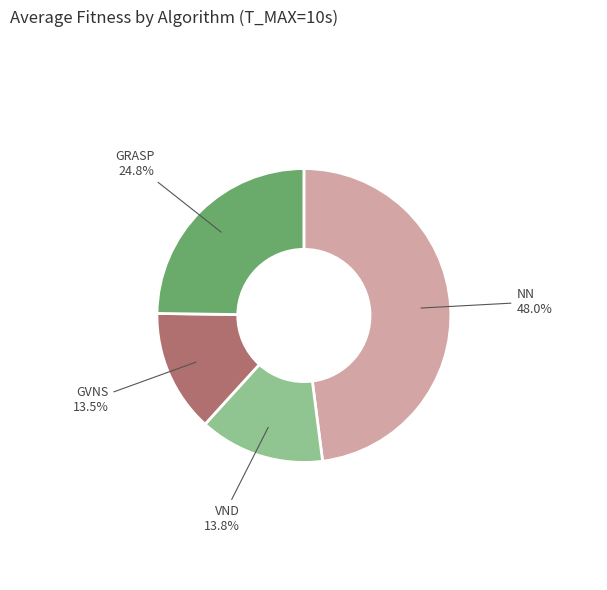

Approximately how many times larger is the value at VND compared to GVNS?

1.0